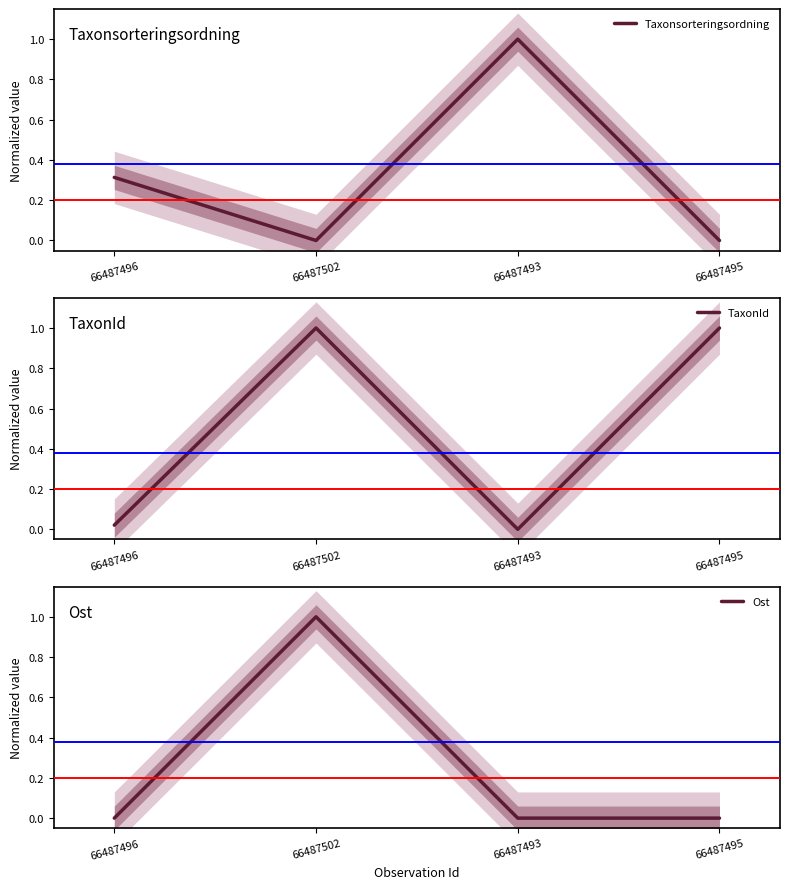

Is it true that TaxonId equals 1.6 at 66487502?

False